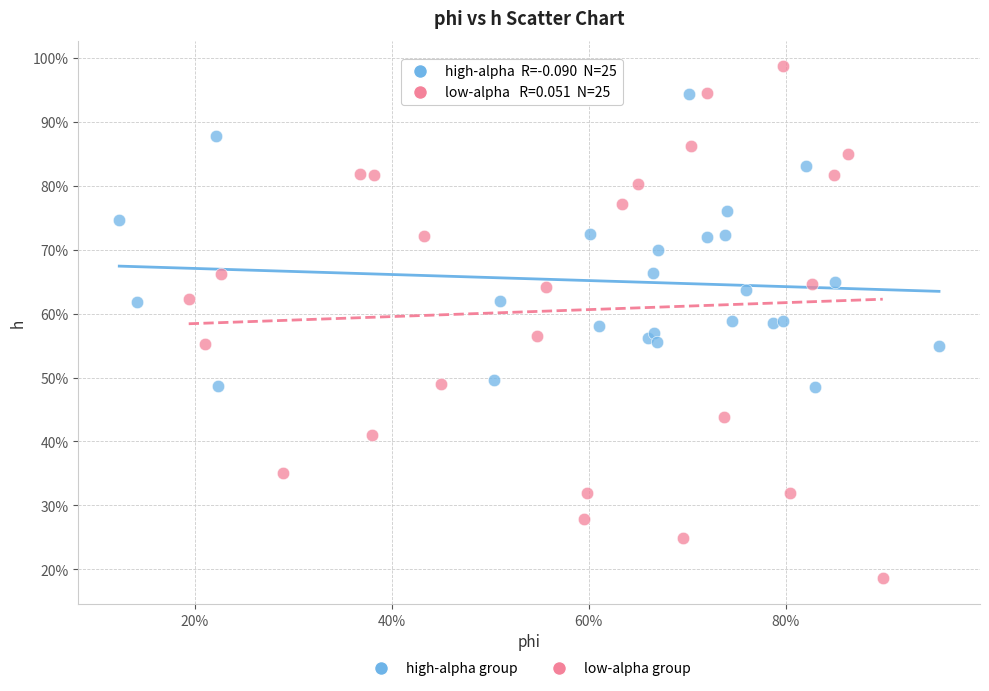

Which series has the widest spread of Y values?

low-alpha group